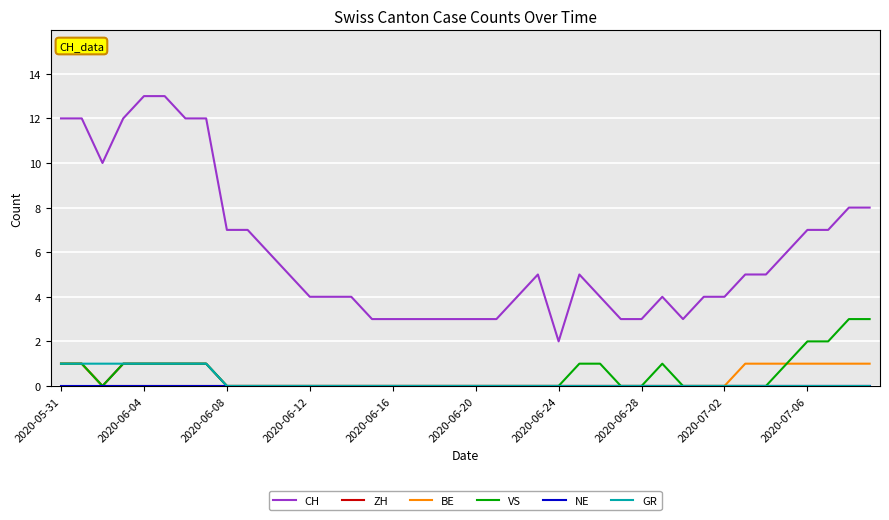

Does the chart have visible grid lines?

Yes